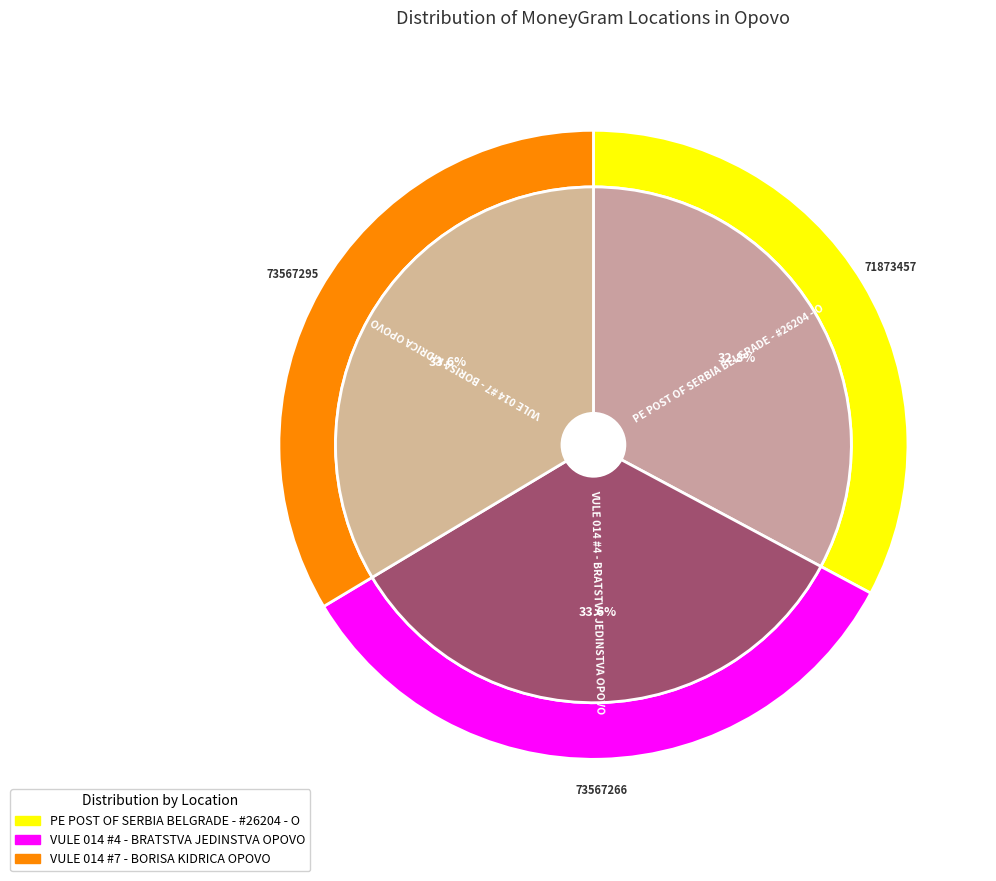

True or false: VULE 014 #4 - BRATSTVA JEDINSTVA OPOVO accounts for 41% of the total.

False